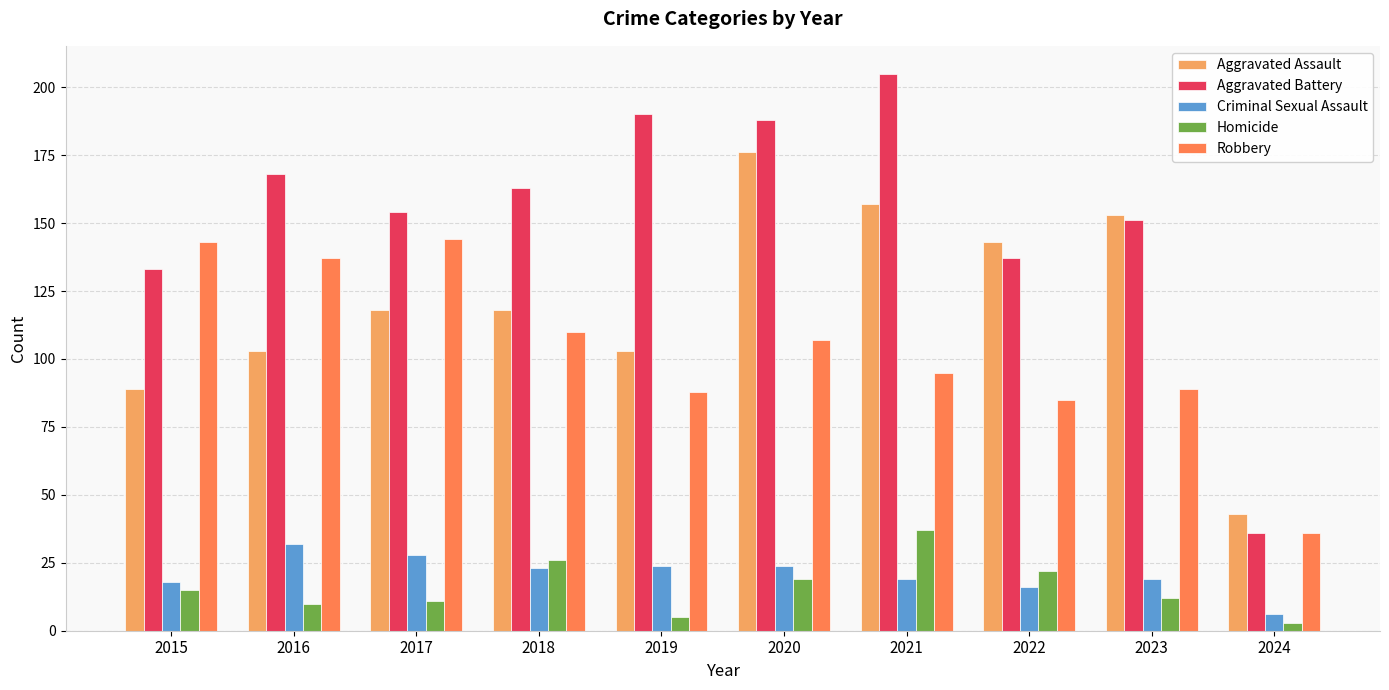

Count the number of data series in this chart.

5